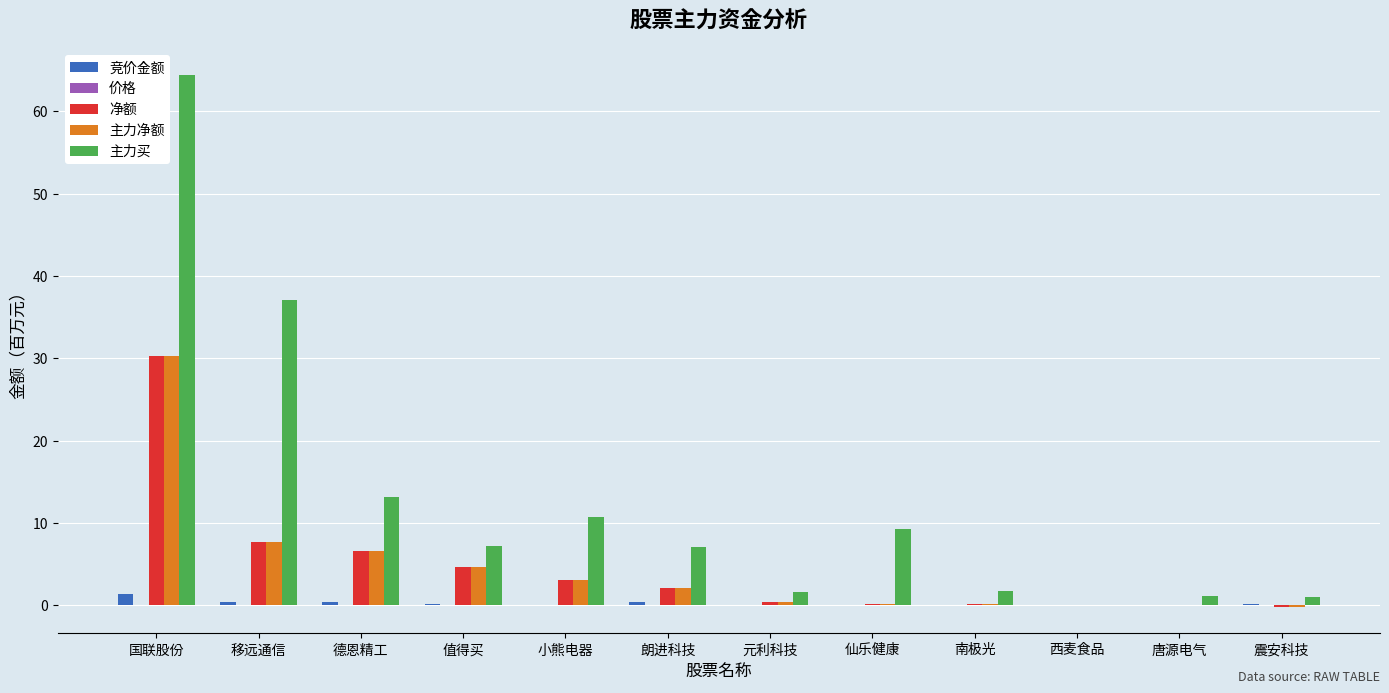

Is the value of 净额 at 朗进科技 greater than the value of 竞价金额 at 元利科技?

Yes